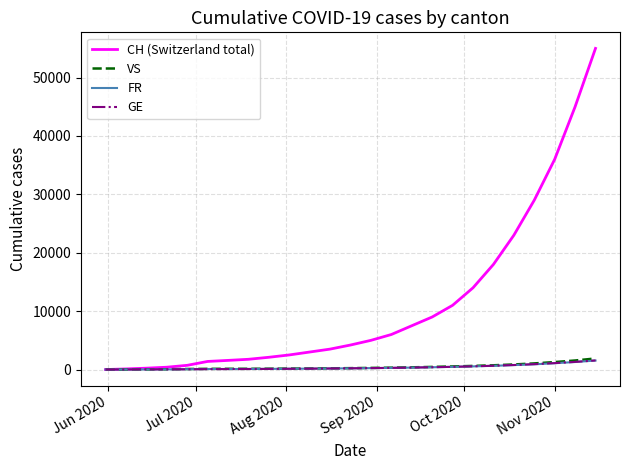

Which series has the largest total across all categories?

CH (Switzerland total)